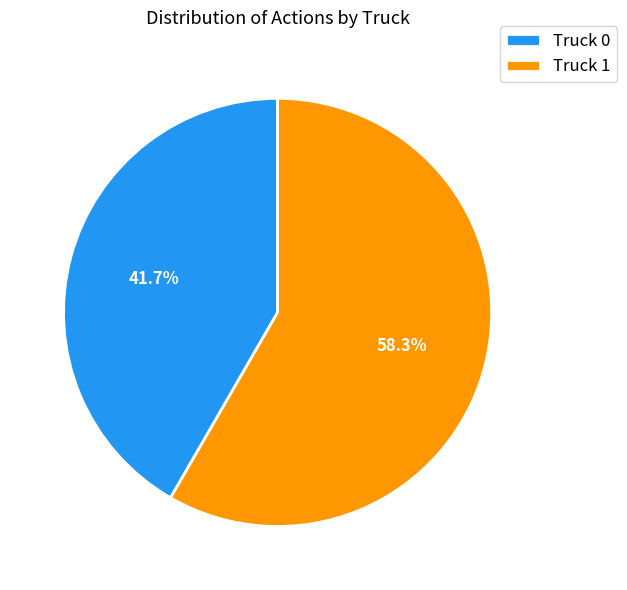

Combined, what portion of the pie is Truck 1 and Truck 0?

100.0%